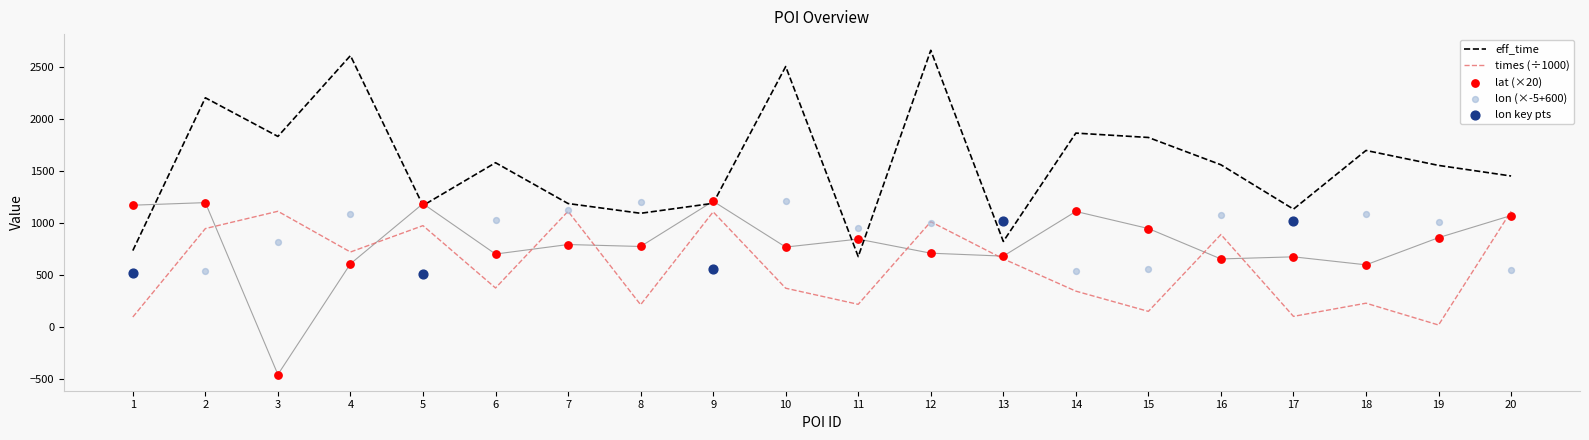

Which series reaches the minimum Y coordinate?

lat